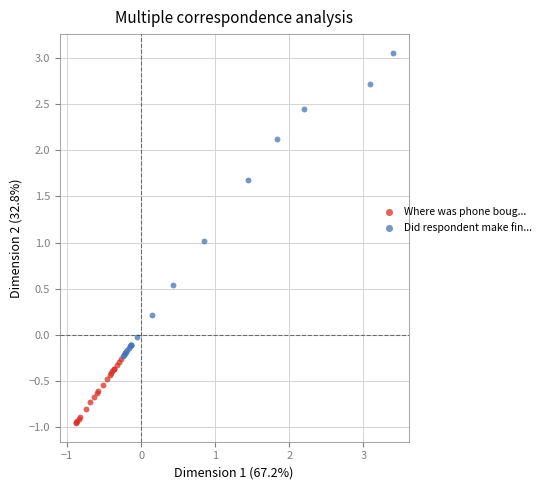

Which series contains the lowest Y value?

Where was phone boug...